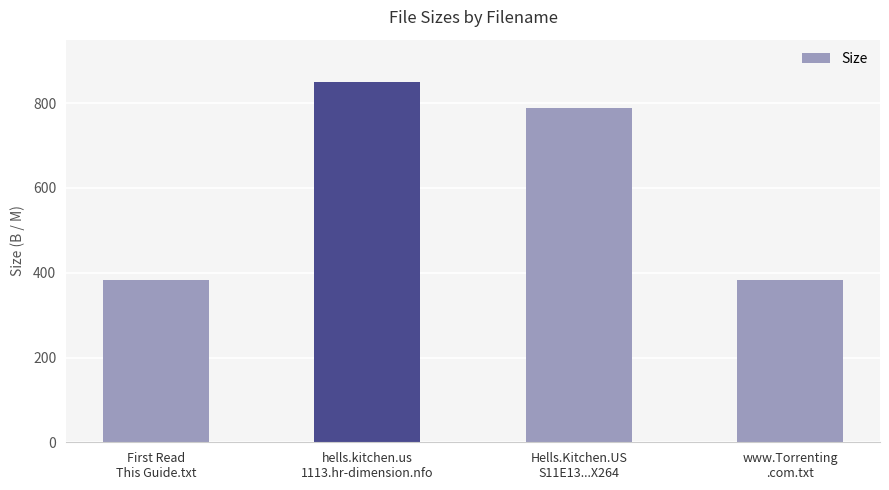

Reading left to right, list all the values displayed in this chart.

382.0	850.0	787.8	382.0